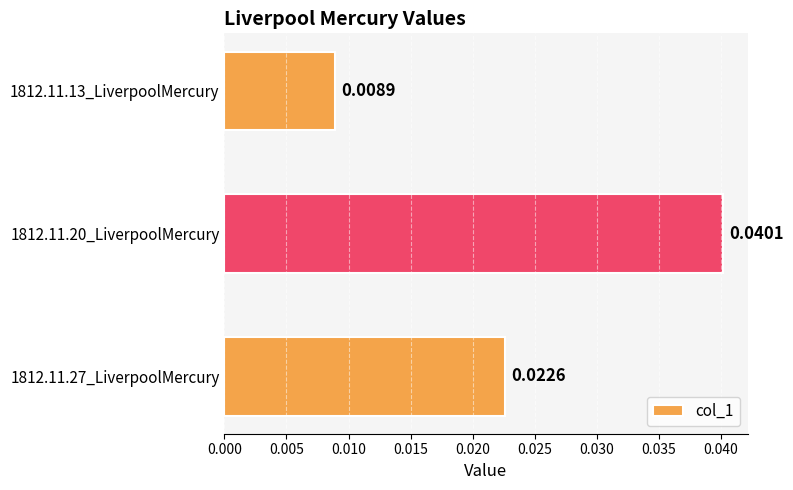

List the labels in order of value, smallest first.

1812.11.13_LiverpoolMercury, 1812.11.27_LiverpoolMercury, 1812.11.20_LiverpoolMercury